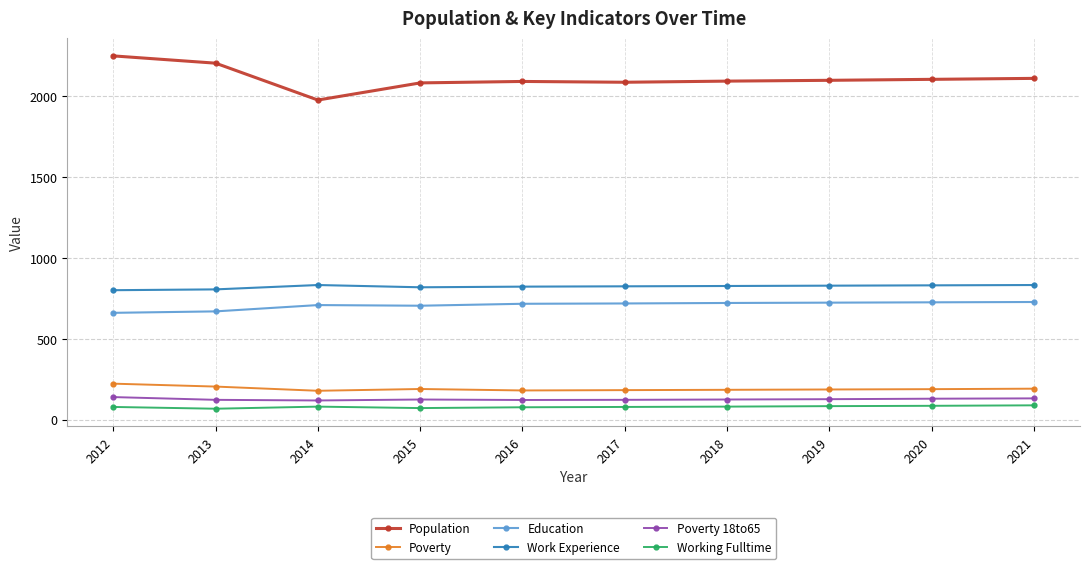

How many lines are shown in the chart?

6